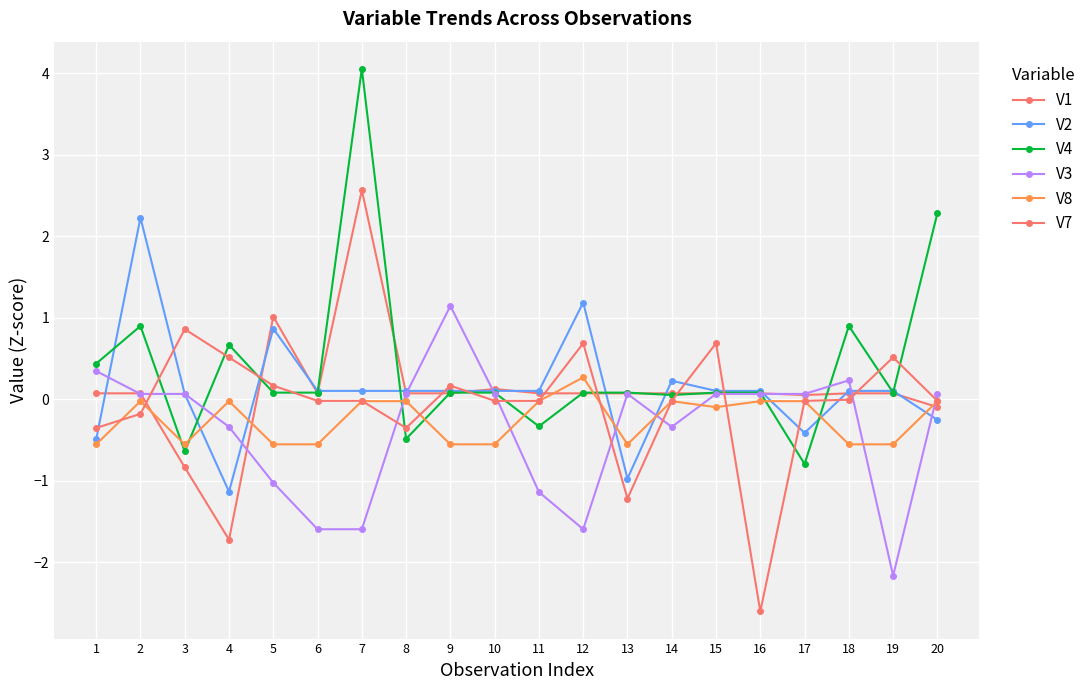

What is the highest value of the V8 series?

0.3